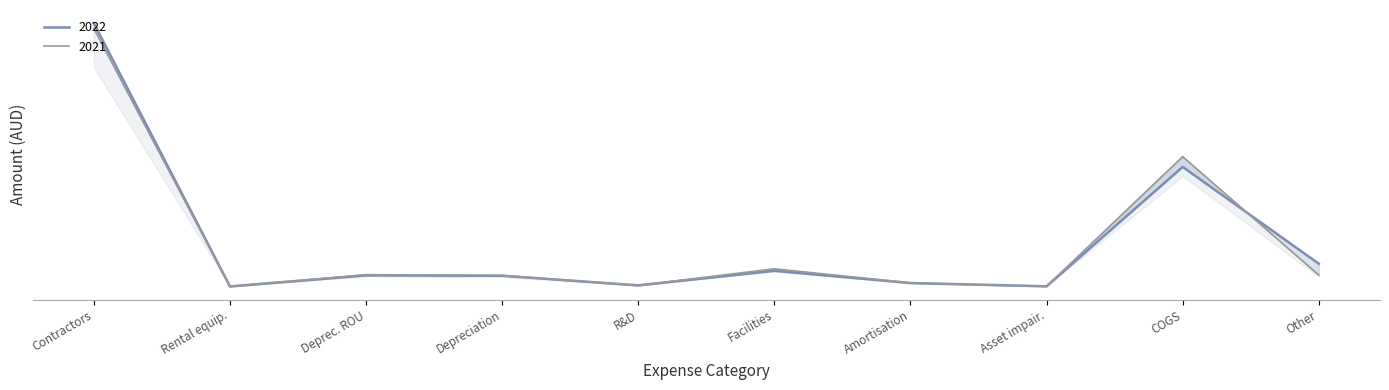

Count the number of data series in this chart.

2